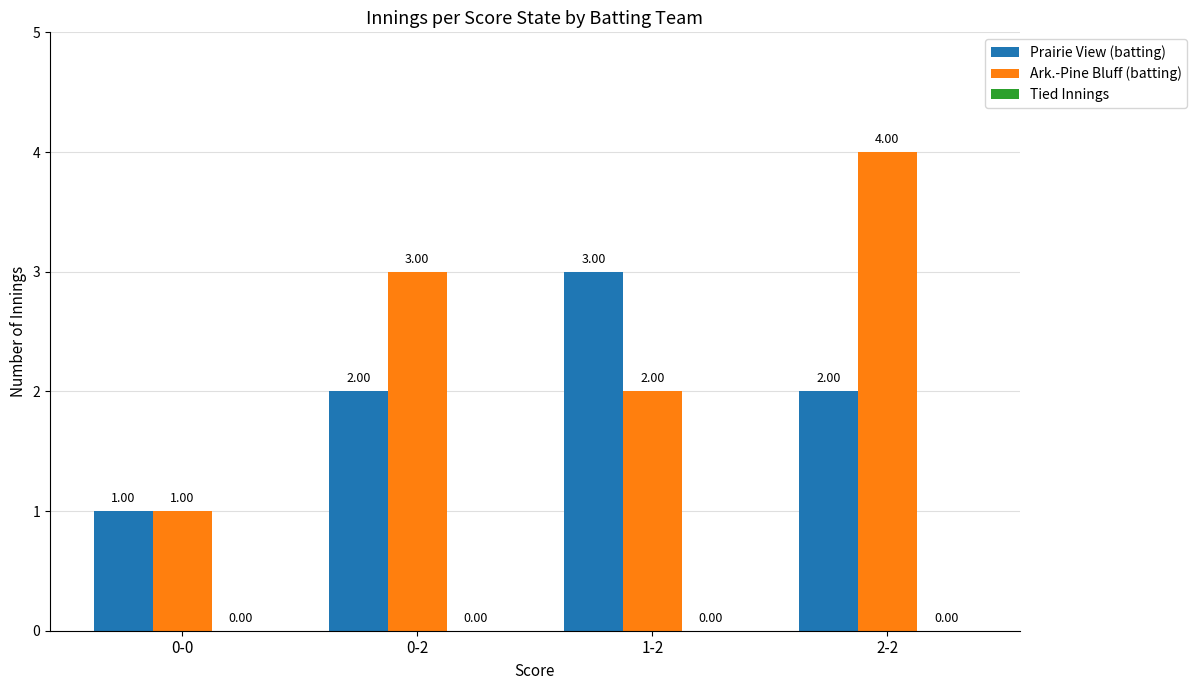

At which category is the sum across all series the highest?

2-2